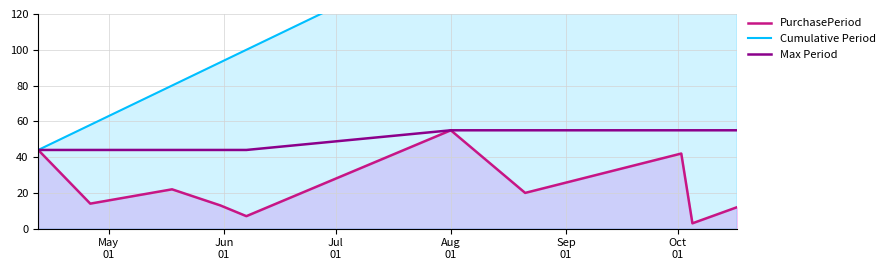

Count the Max Period values in the range 44 to 55.

10